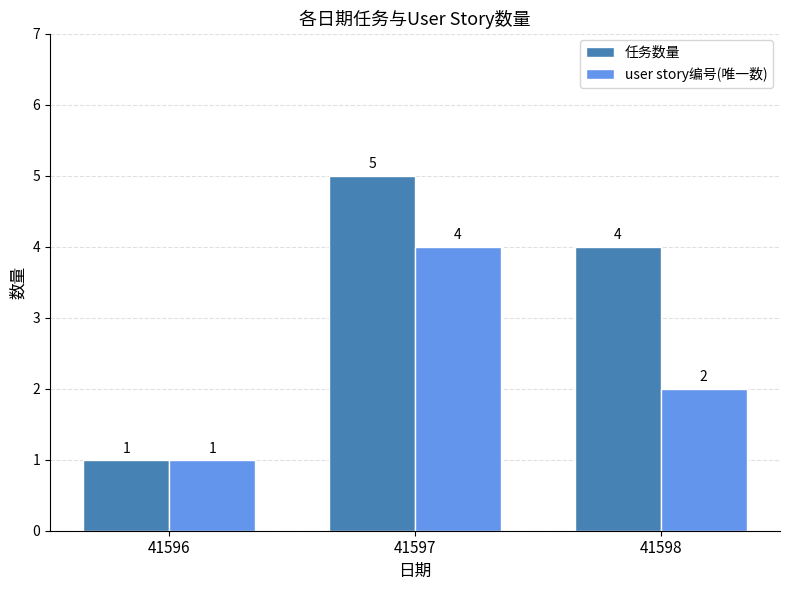

What is the value of the 任务数量 bar at the 2nd from the left?

5